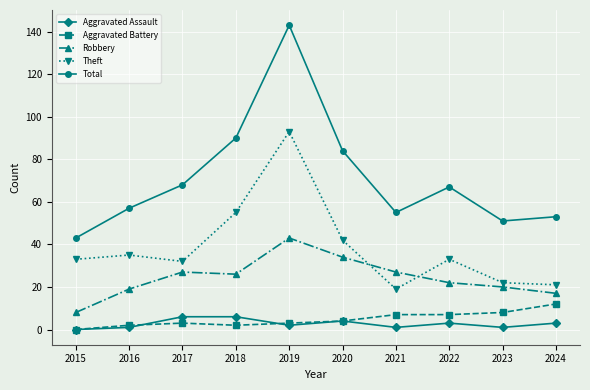

Does the chart display data point markers on the line(s)?

Yes